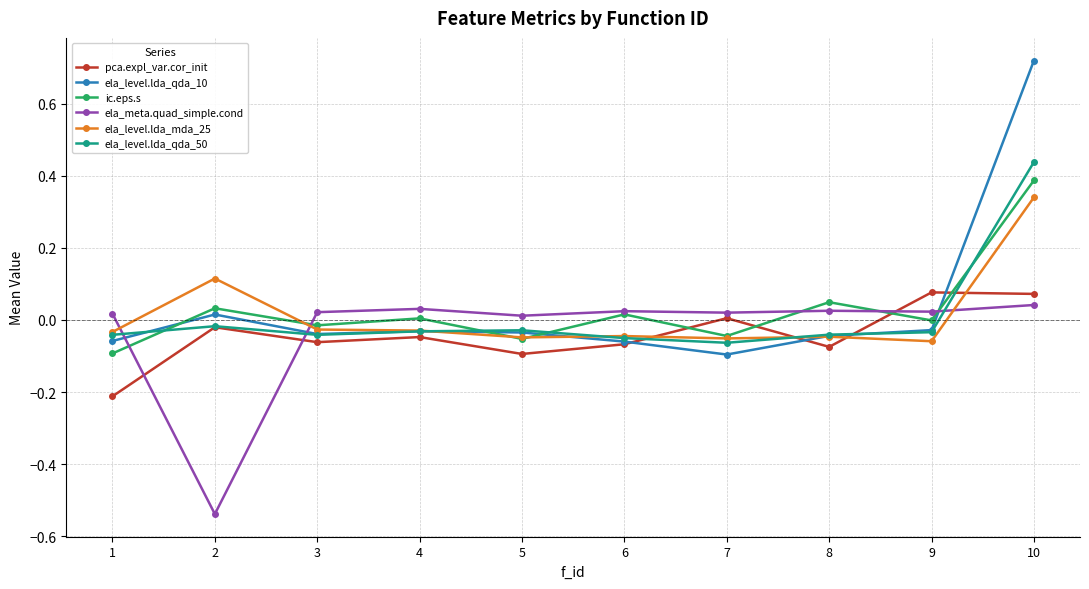

True or false: ela_meta.quad_simple.cond has more than 0 points higher than both neighbors.

True